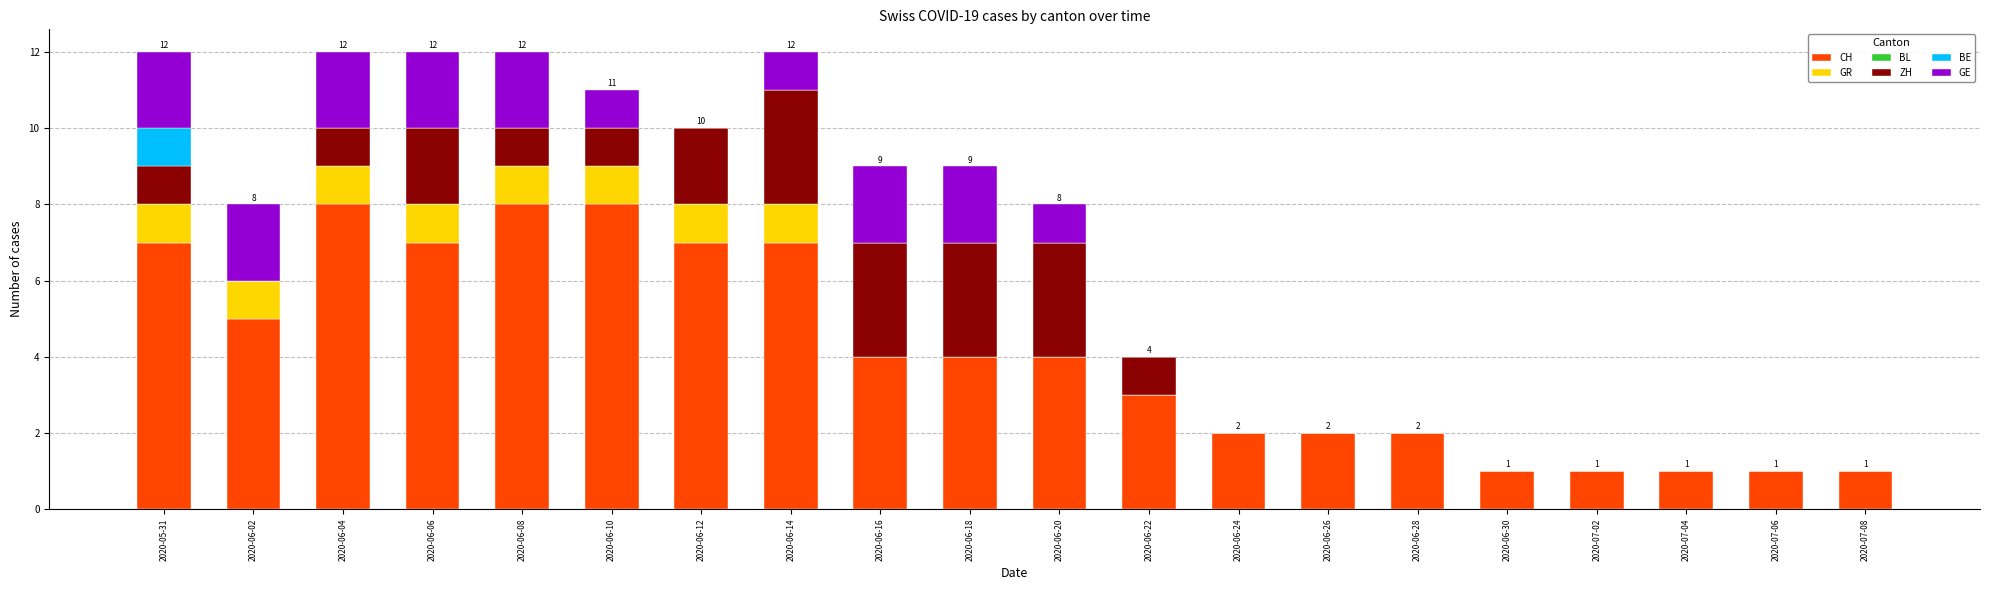

Is it true that CH equals 2 at 2020-07-04?

False